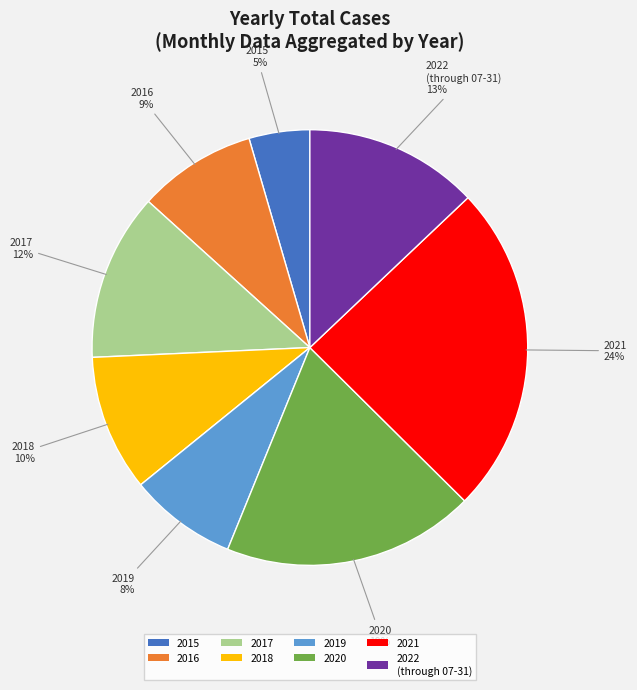

Count the number of slices in the pie.

8